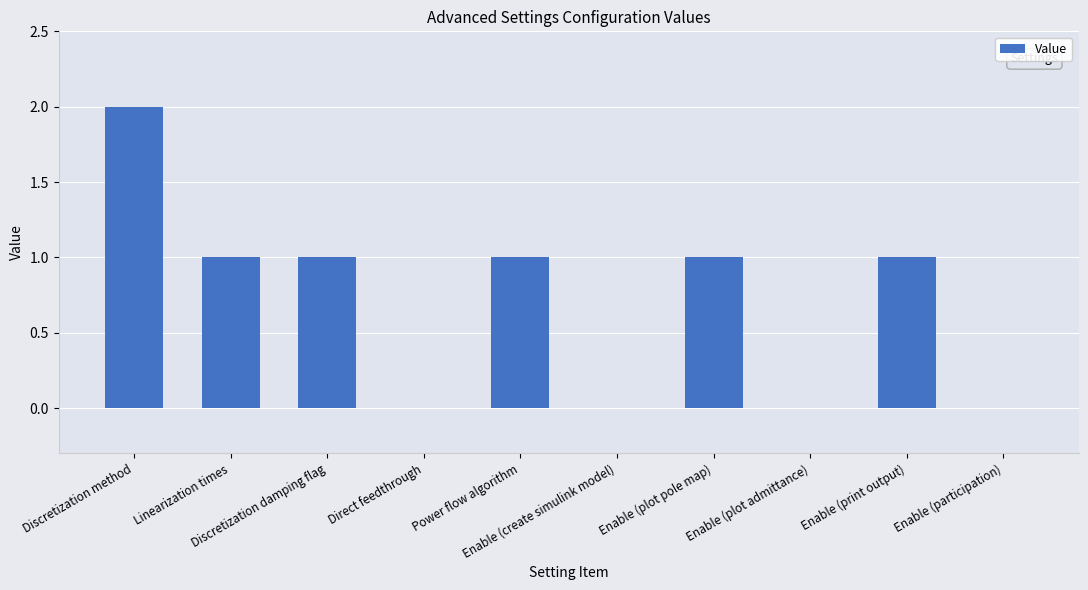

What is the sum of the values at Discretization method and Direct feedthrough?

2